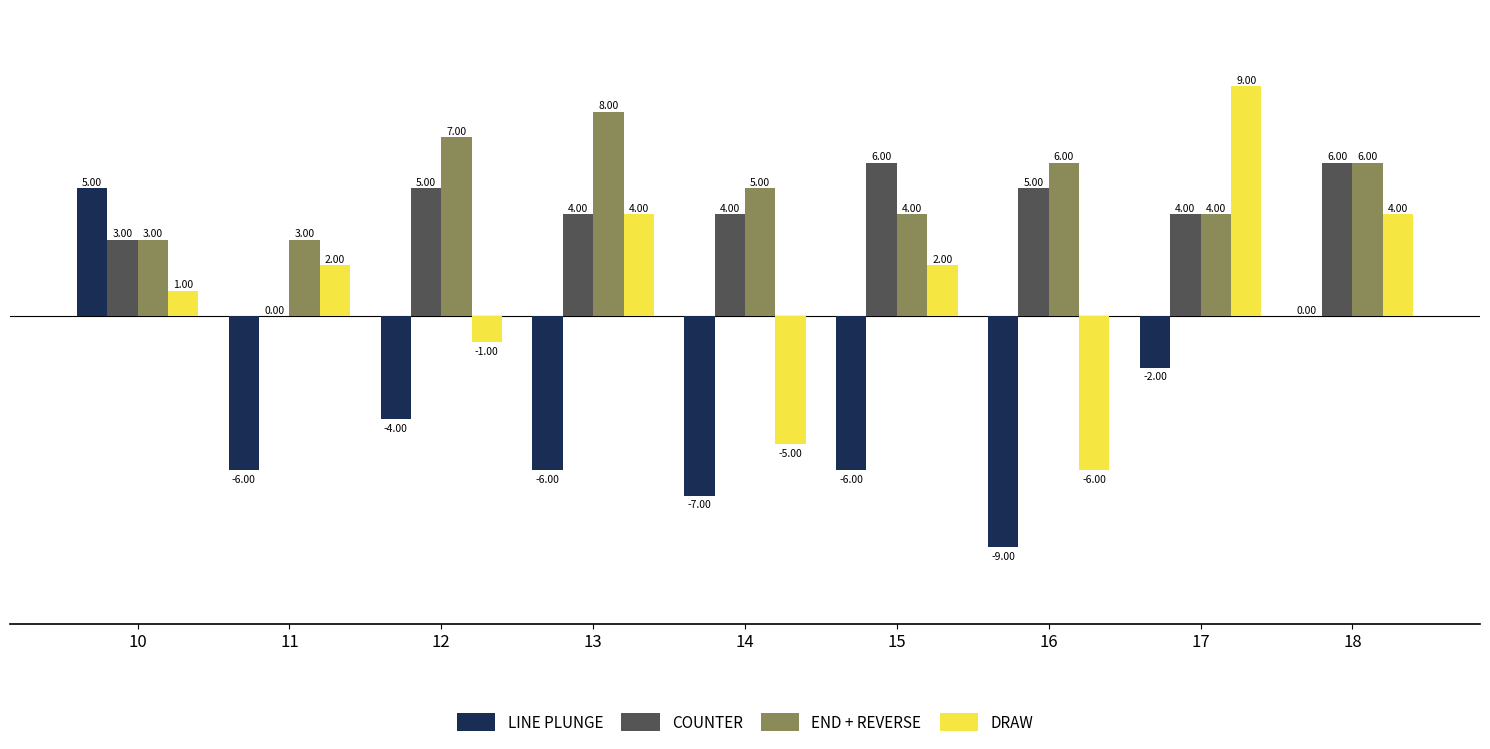

Between 14 and 15, which series saw the biggest shift?

DRAW